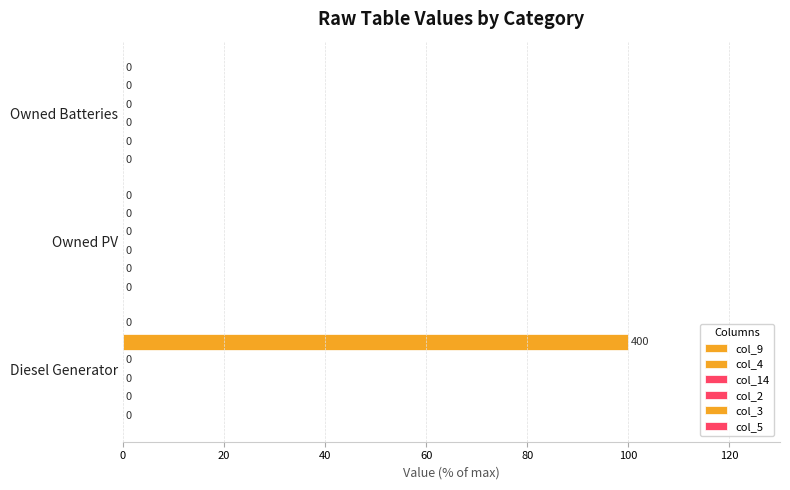

How many data points does each series have?

3